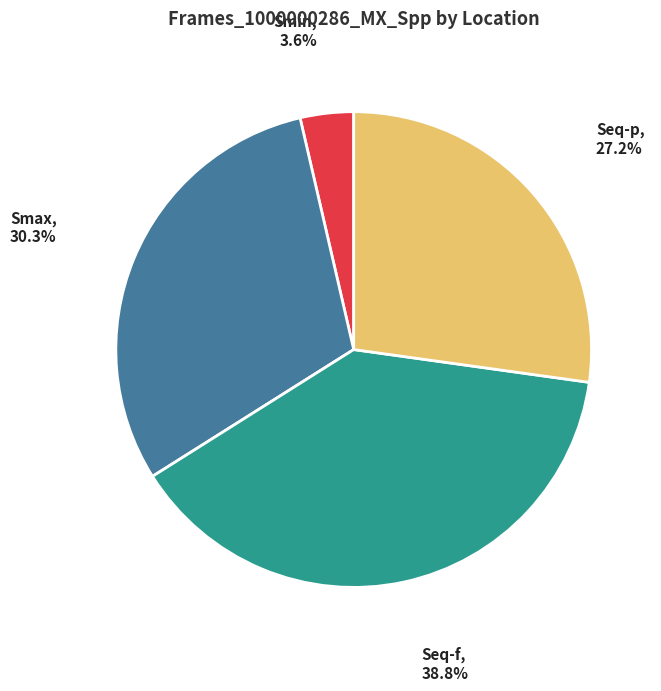

What is the largest slice in the pie chart?

Seq-f